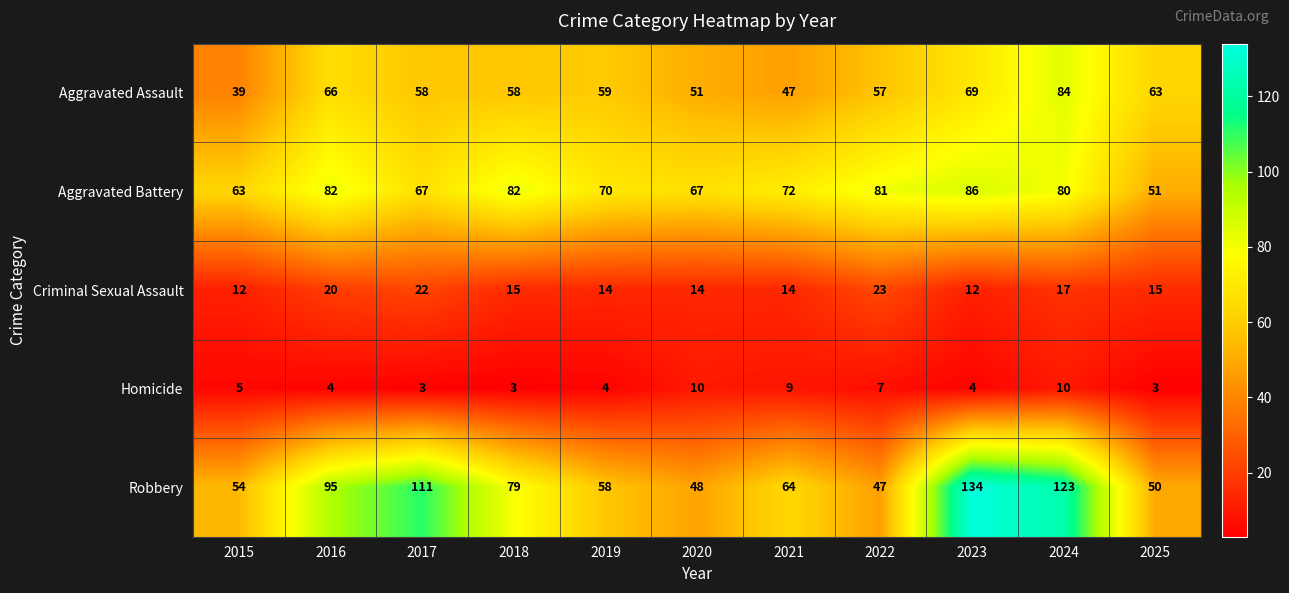

Where does the Criminal Sexual Assault series first go above 15?

2016